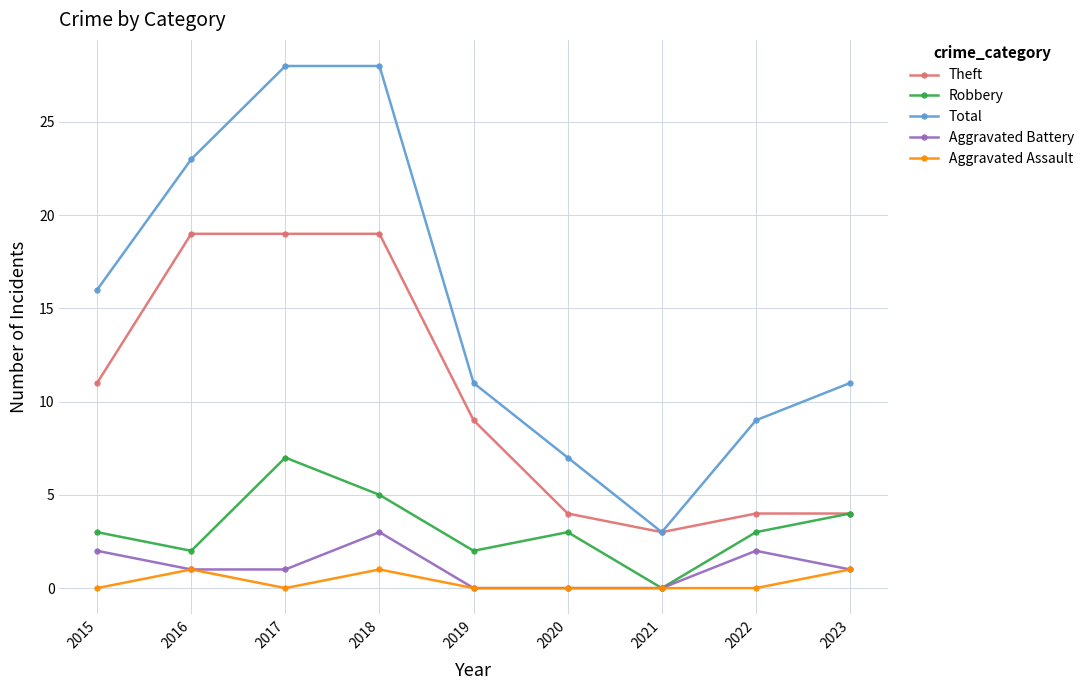

How many lines are shown in the chart?

5